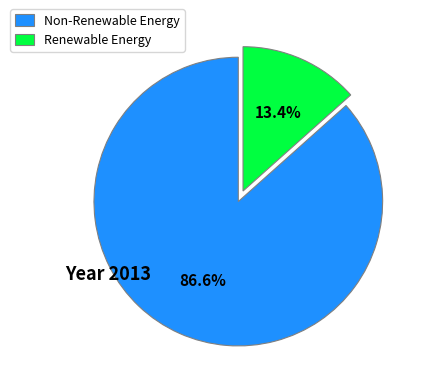

Rank the categories by value from highest to lowest.

Non-Renewable Energy, Renewable Energy